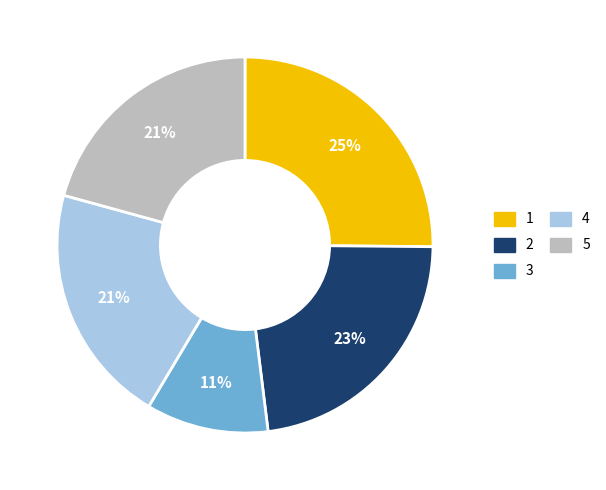

Does 5 account for over 50% of the chart?

No